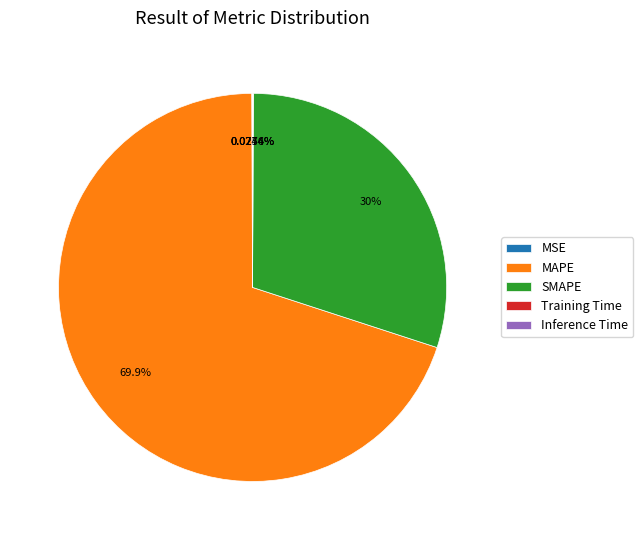

To the nearest percent, what is the difference between the largest and smallest slice percentages?

70%